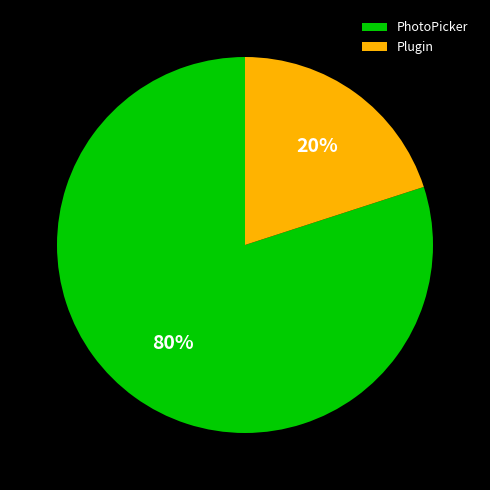

Combined, do PhotoPicker and Plugin account for over 50%?

Yes